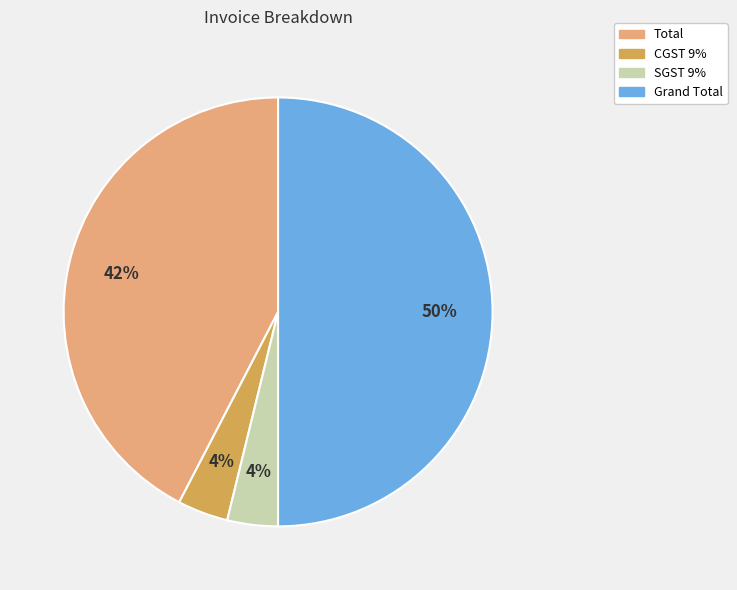

What is the largest slice in the pie chart?

Grand Total